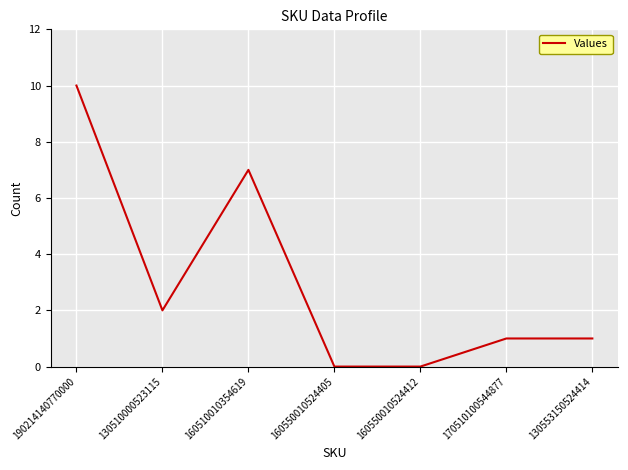

What is the greatest value displayed?

10